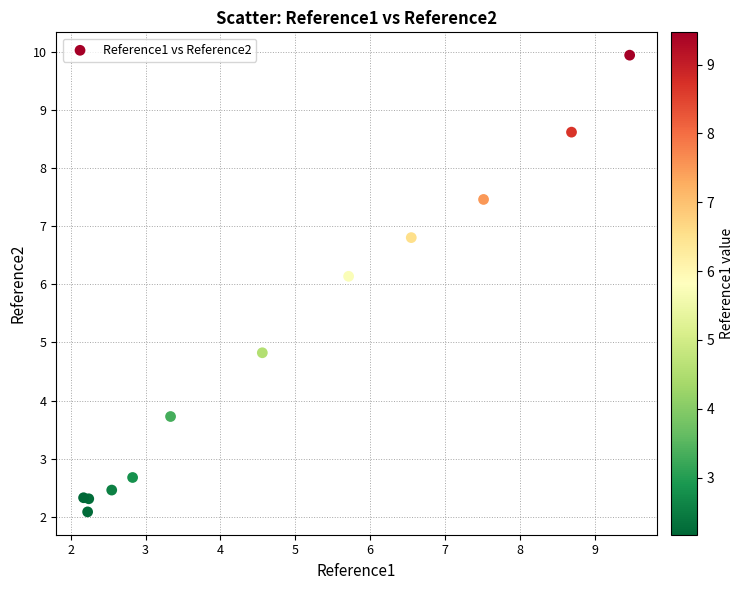

What Y value in the scatter plot is closest to 6?

6.1